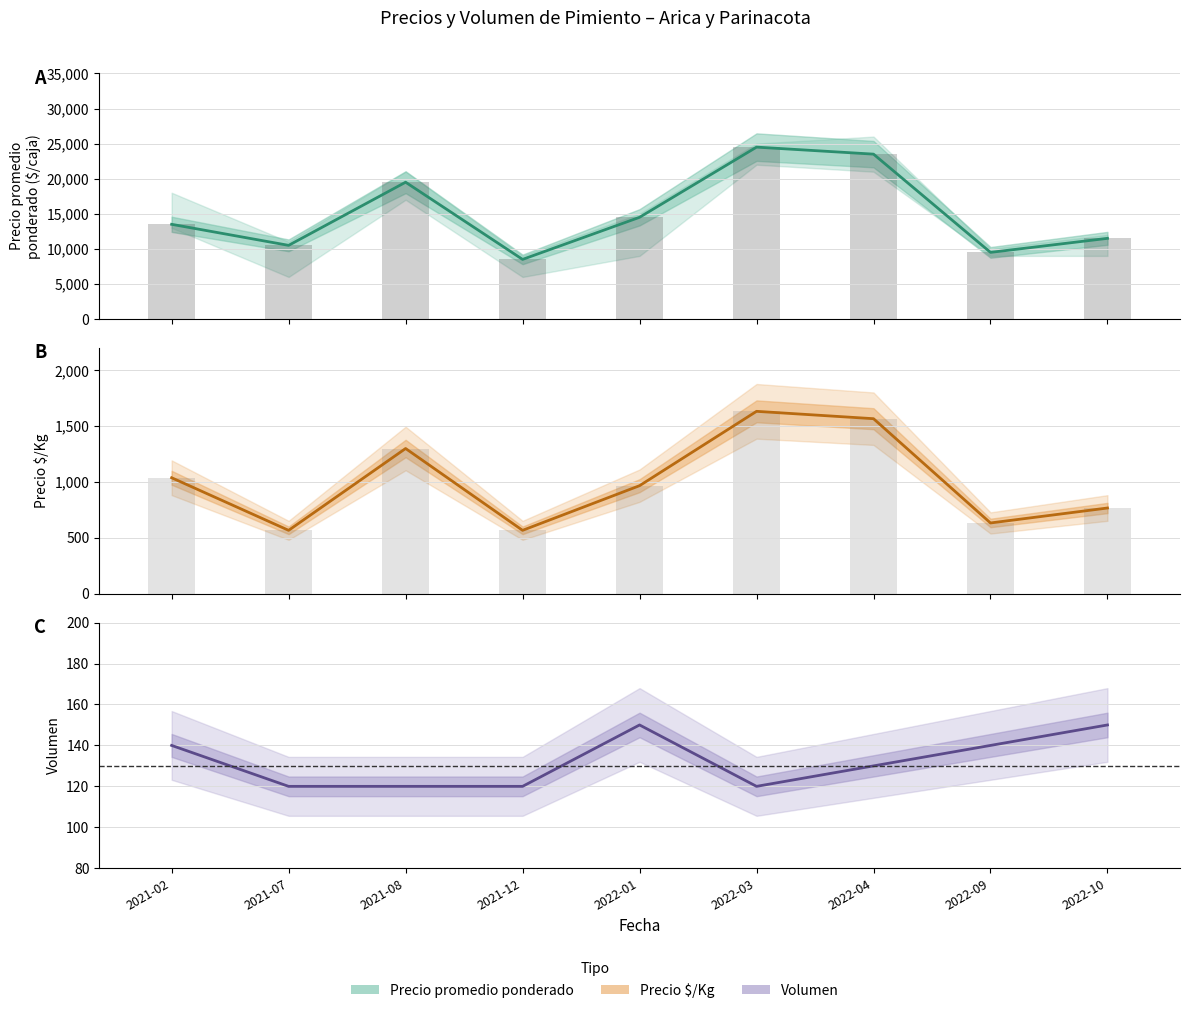

What is the value of the Precio por Kg bar at the 9th from the left?

767